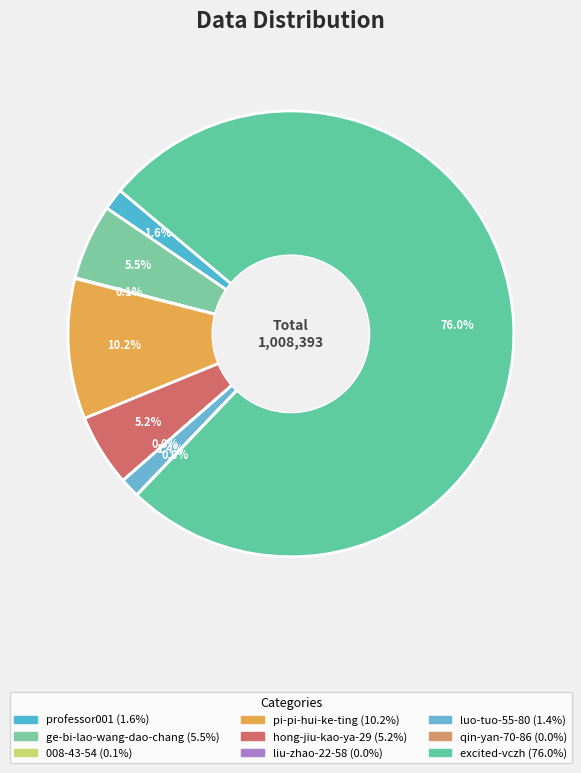

Which has a higher value, luo-tuo-55-80 or 008-43-54?

luo-tuo-55-80